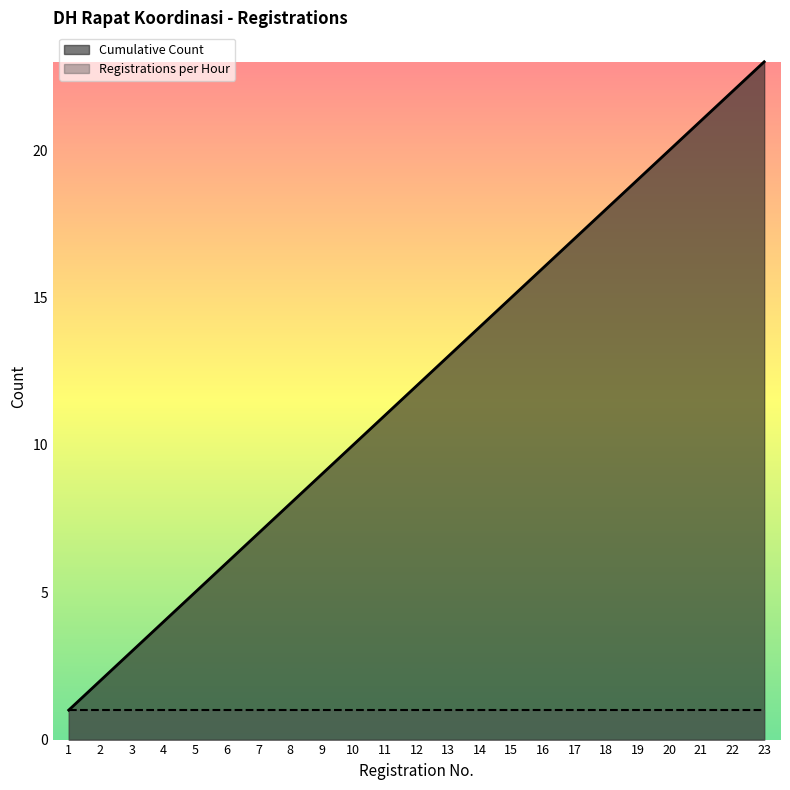

Does the chart have visible grid lines?

No